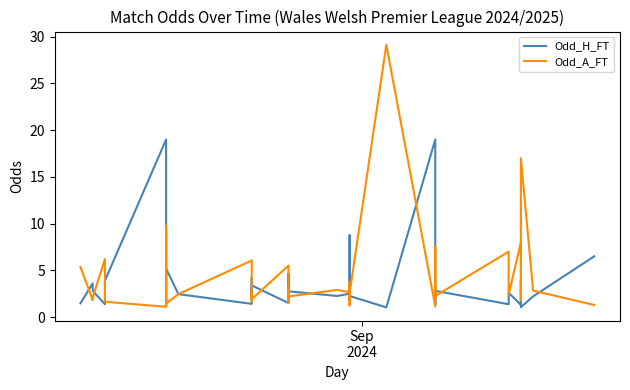

True or false: Odd_A_FT and Odd_H_FT intersect in this chart.

True